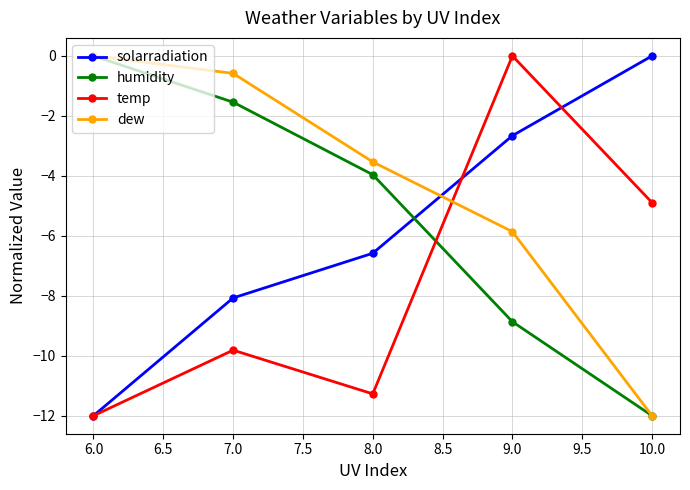

What is the label of the 3rd point from the left?

8.0